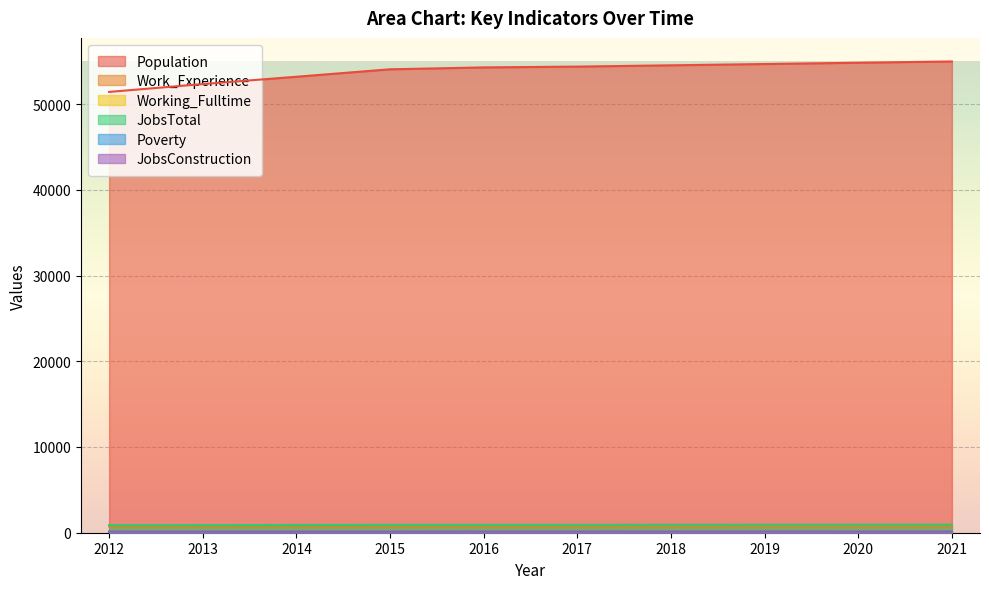

In JobsConstruction, how many points are lower than both neighbors (excluding endpoints)?

1